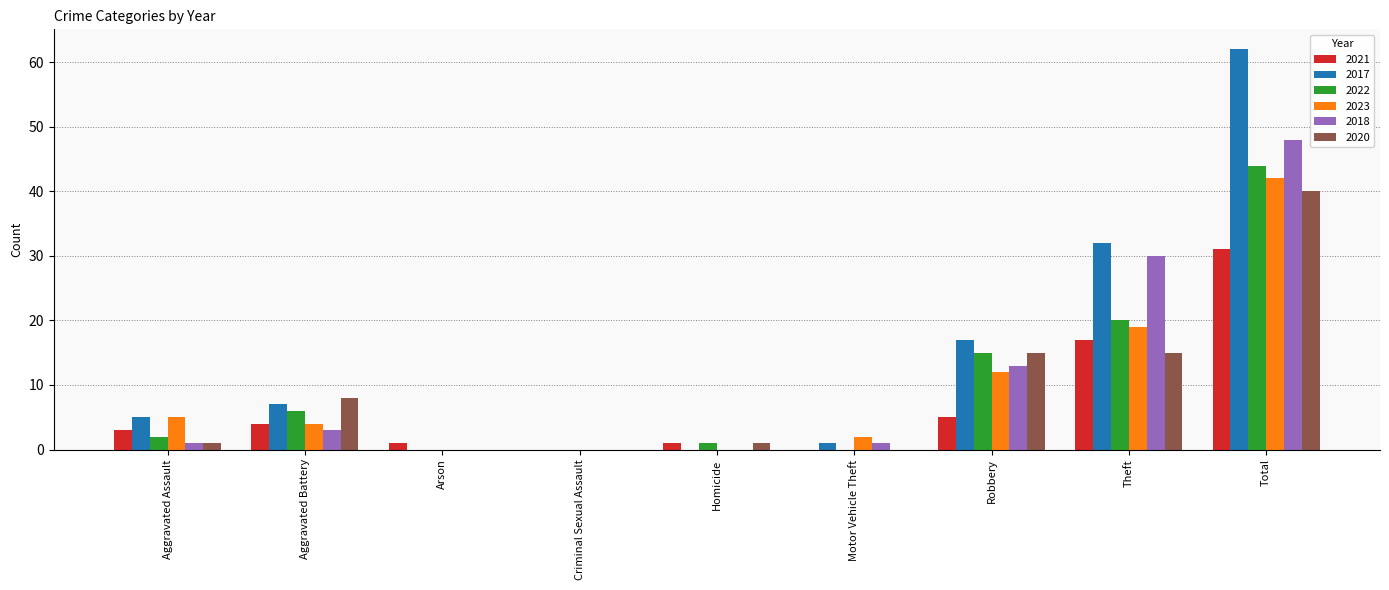

At which category is the sum across all series the highest?

Total